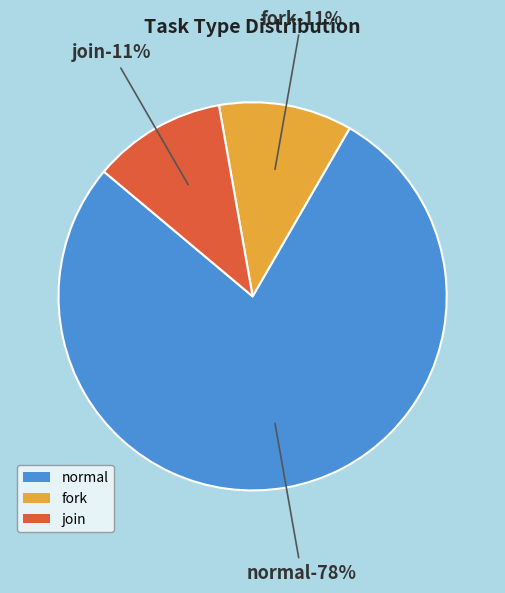

Which slice is the smallest?

fork